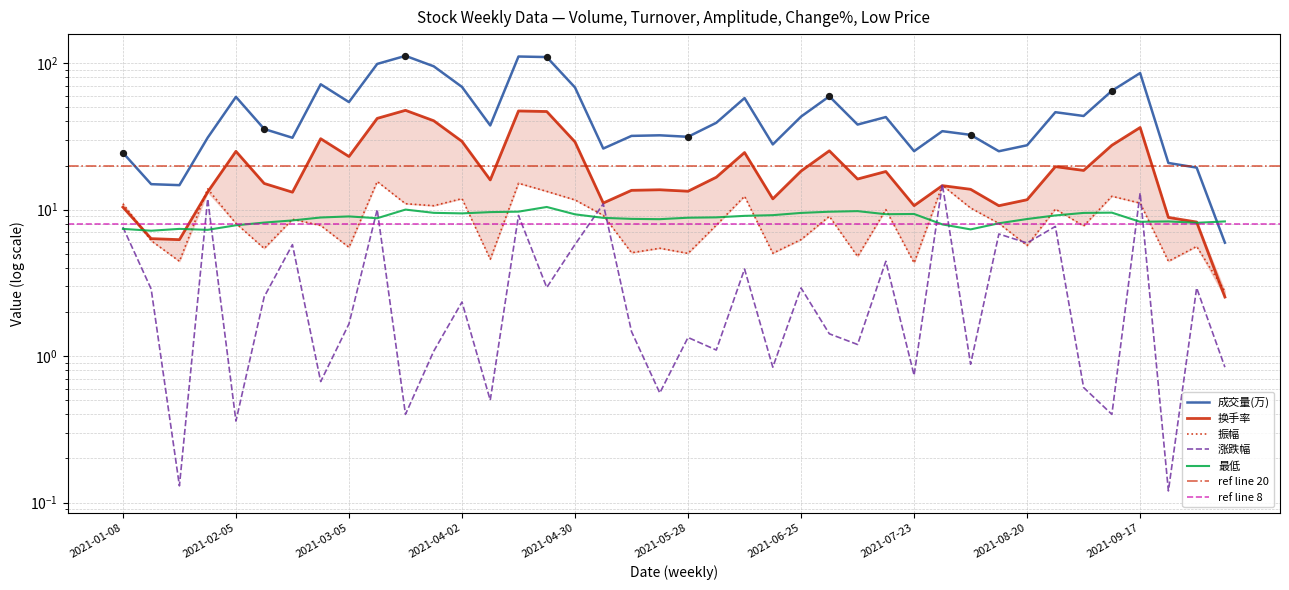

Which series has the largest total across all categories?

成交量(万)